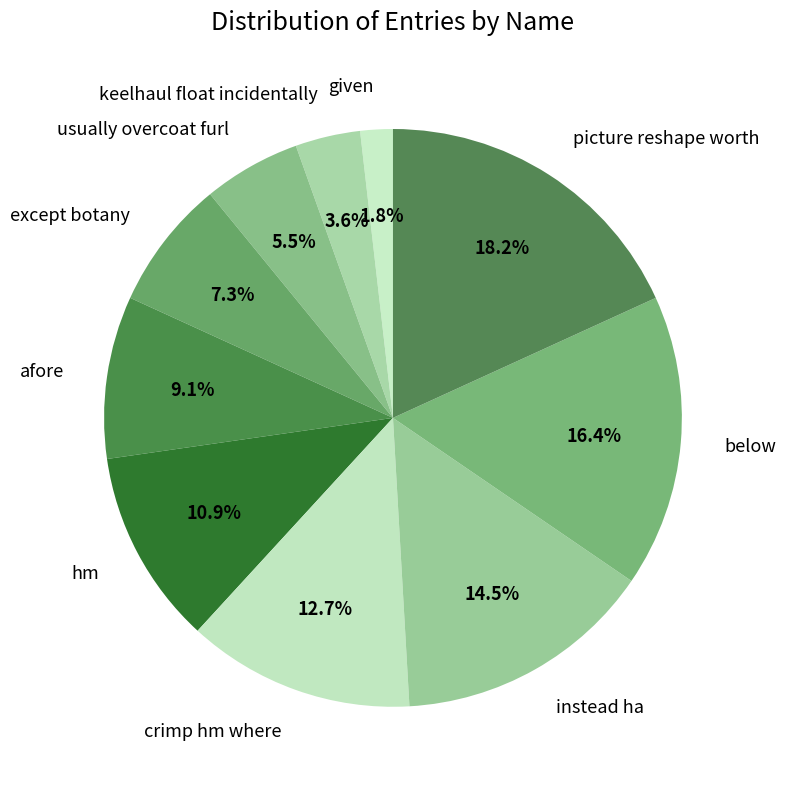

The except botany slice represents 1% of the pie. True or false?

False